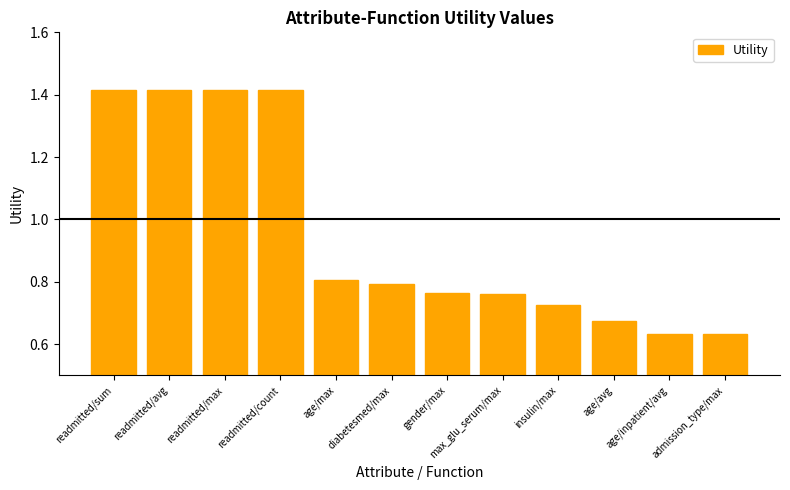

What is the sum of the values at readmitted/avg and insulin/max?

2.1